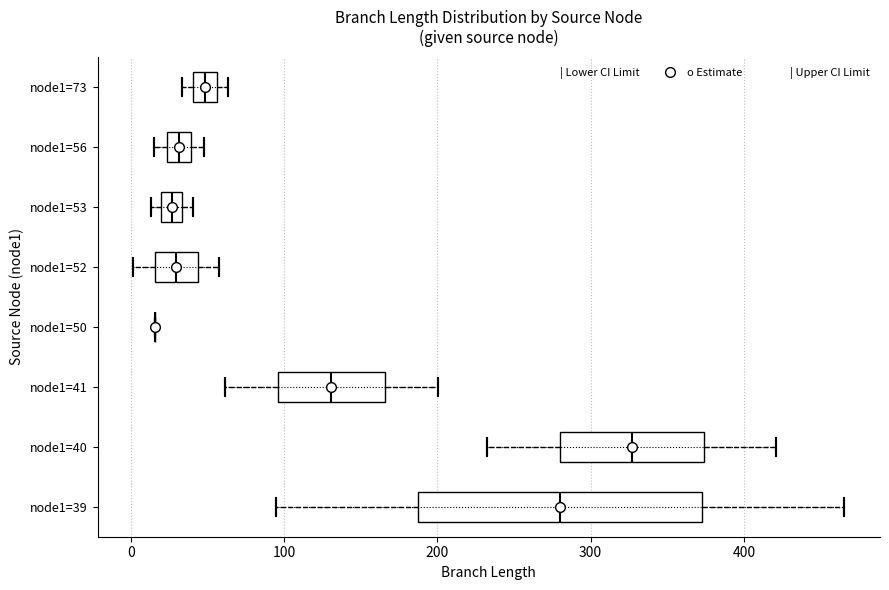

Where is the left edge of the box for node1=39 on the x-axis? The values are not printed on the chart, so give them approximately, as read against the axis.

190